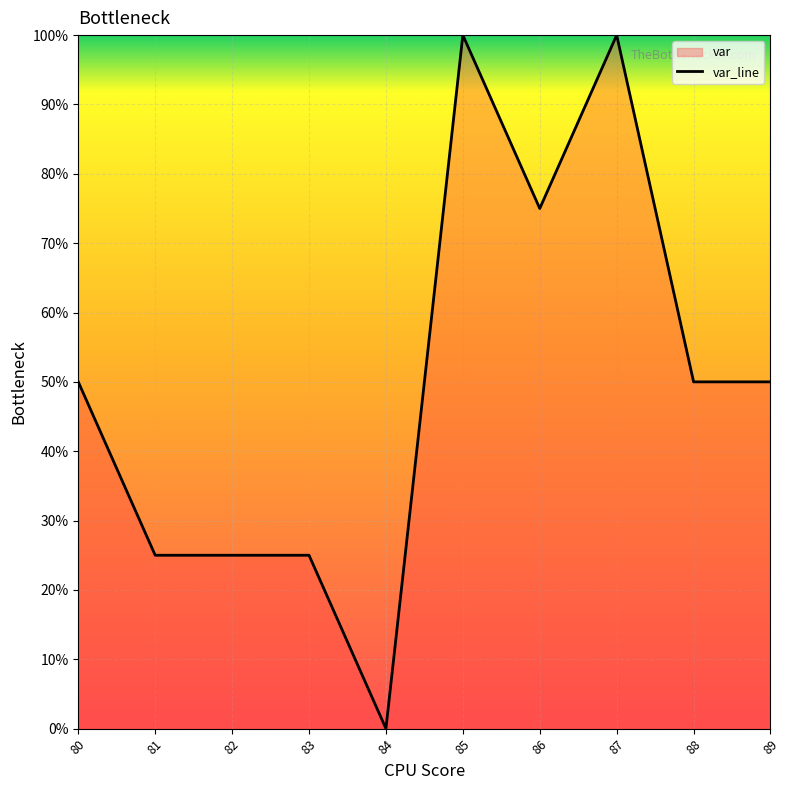

At which category does the chart reach its peak across all series?

85